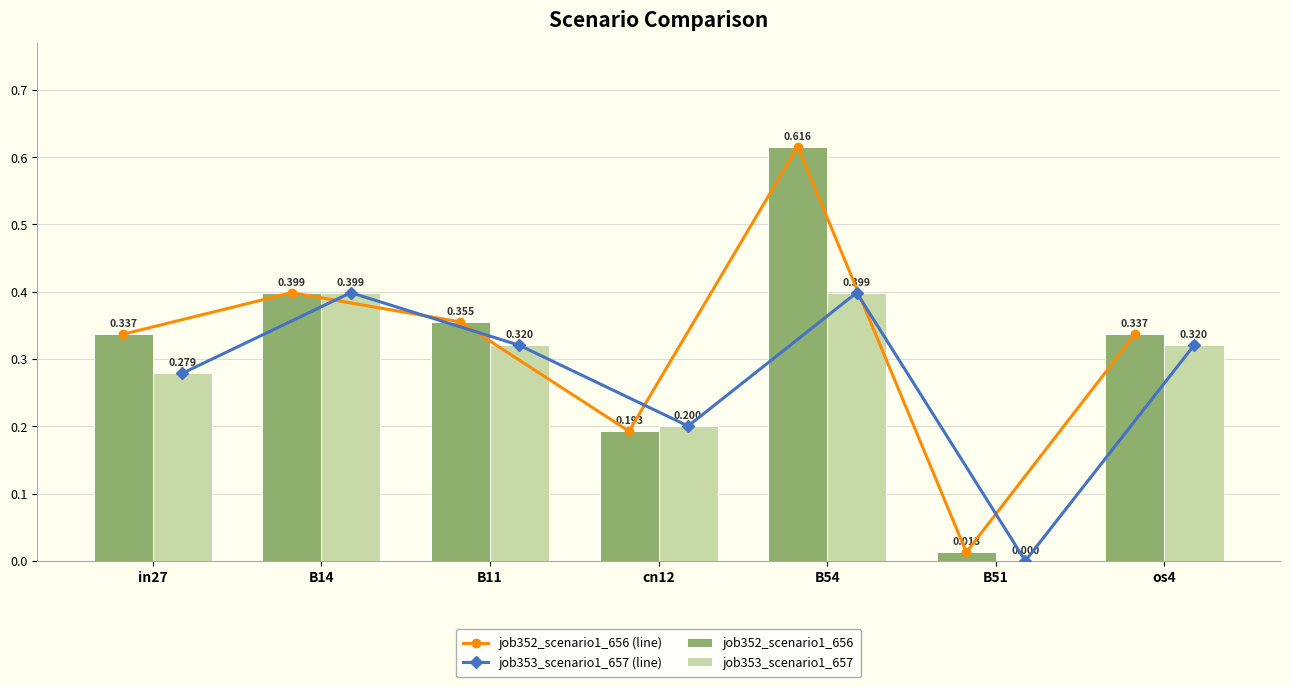

Between B11 and B51, which is larger?

B11